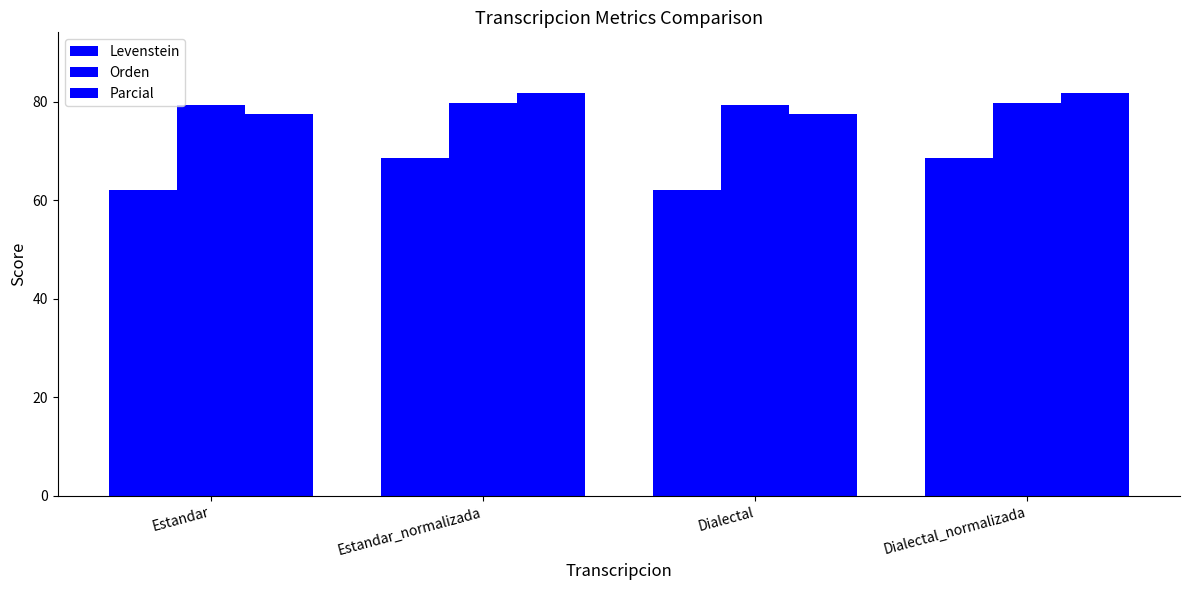

How many bars are there in each group?

3